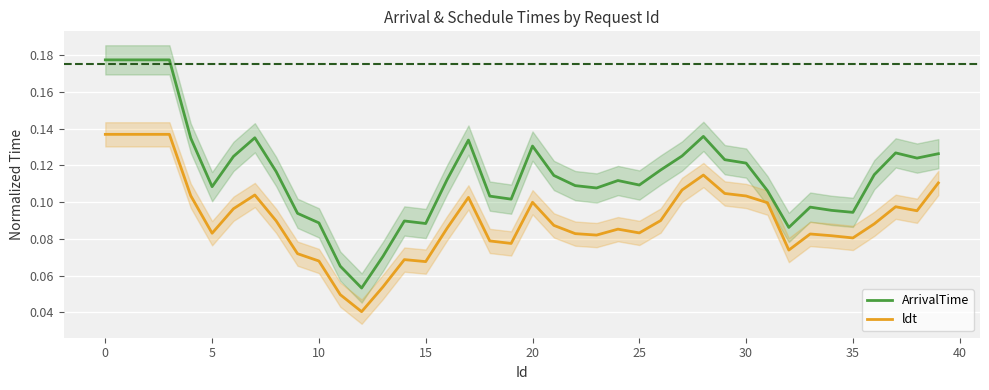

What value does the ArrivalTime series have at 26?

0.1